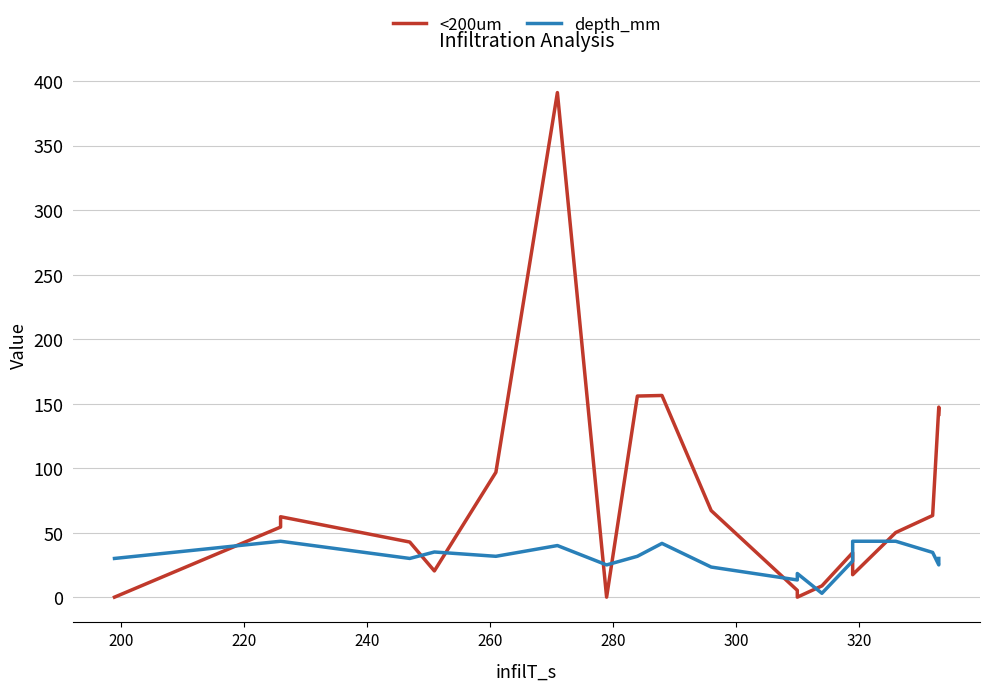

Which series ends up on top after the final intersection of depth_mm and <200um?

<200um